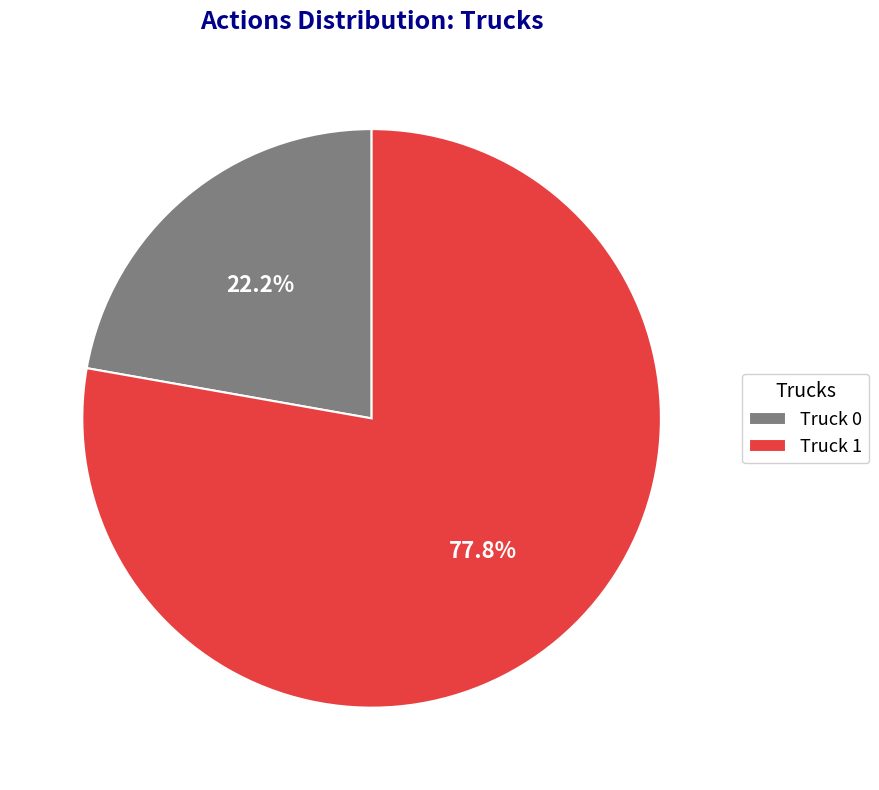

Between Truck 1 and Truck 0, which is larger?

Truck 1